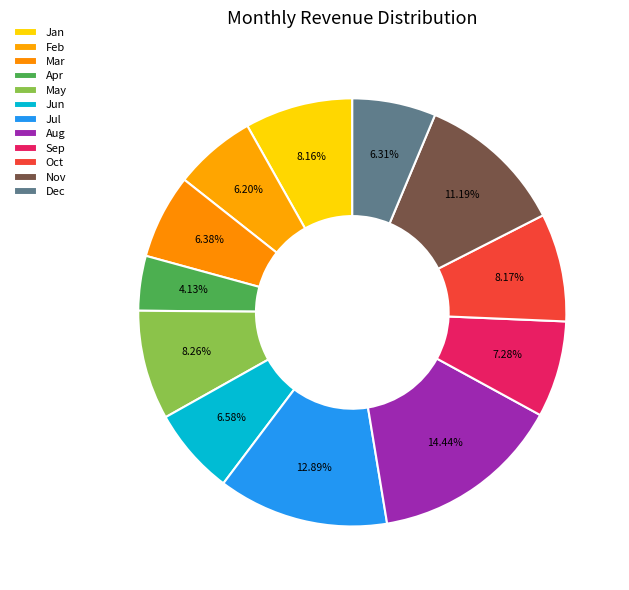

How many segments does this pie chart have?

12